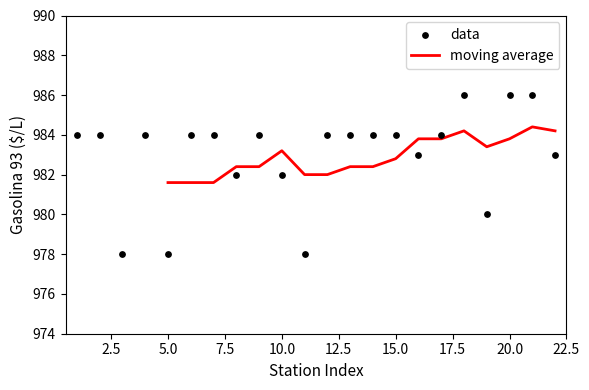

Is it true that moving average equals 643.6 at 15.0?

False